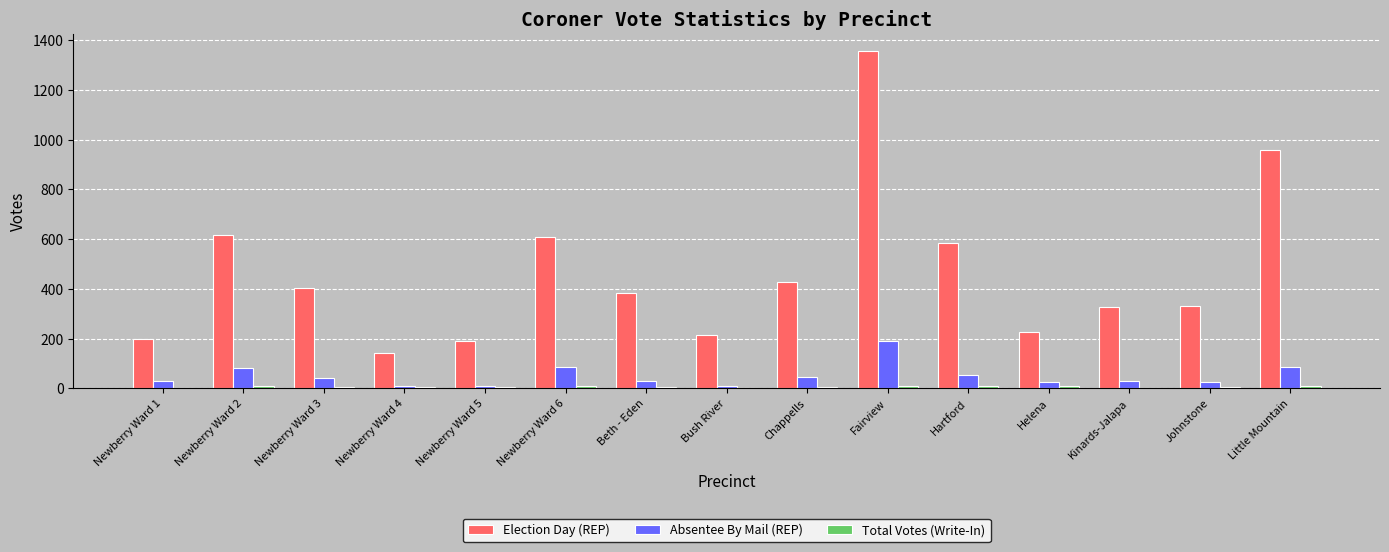

Where is Election Day (REP) nearest to the value 749?

Newberry Ward 2